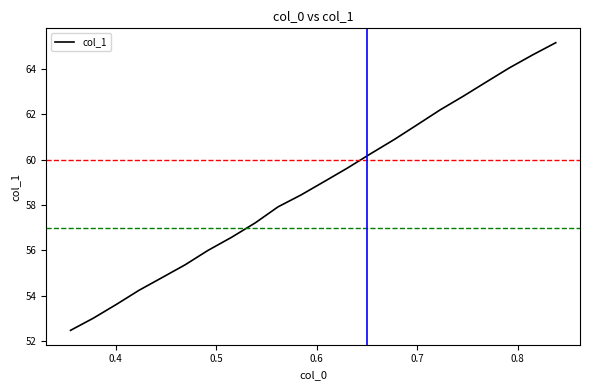

How many series are shown in this chart?

1